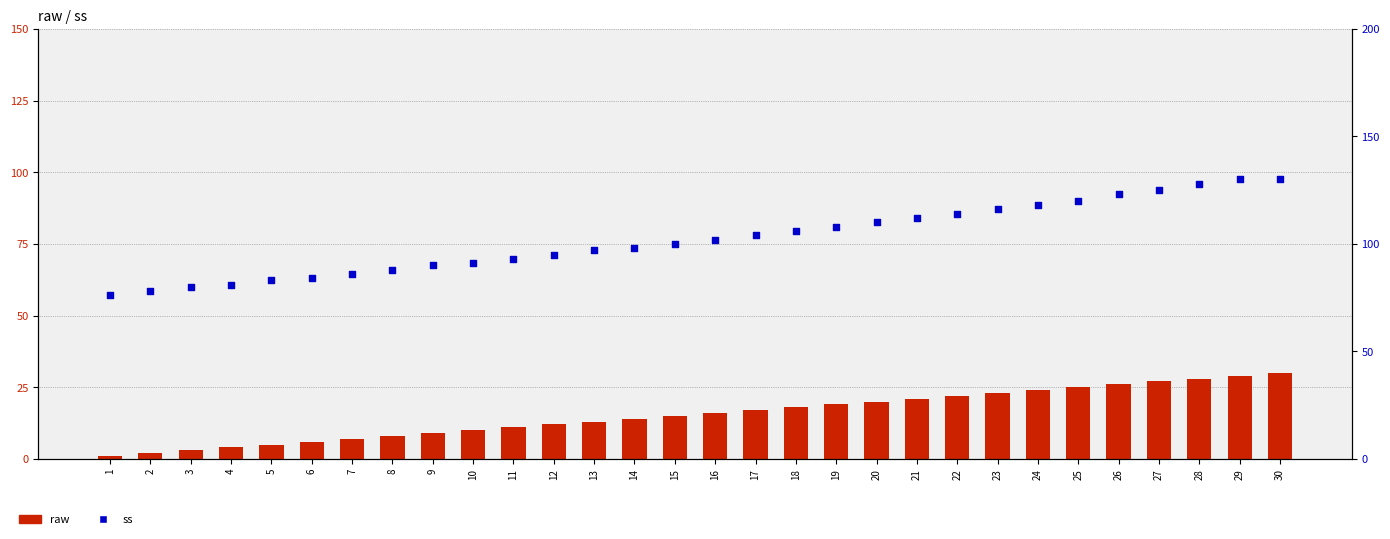

Which series has the largest Y range (max minus min)?

ss